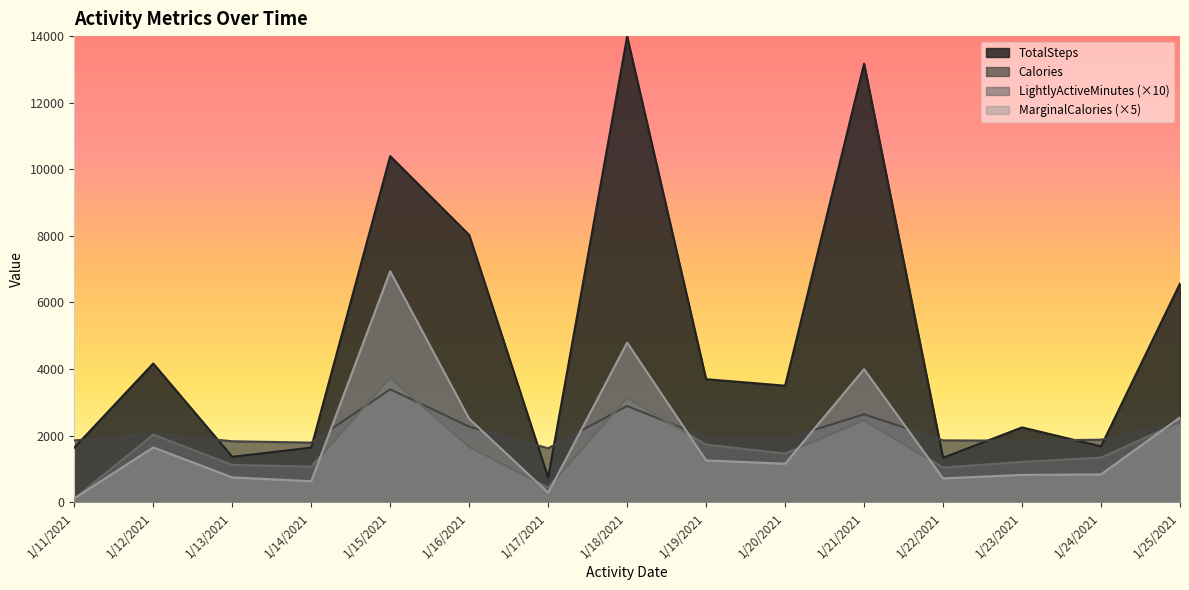

Does the chart display data point markers on the line(s)?

No